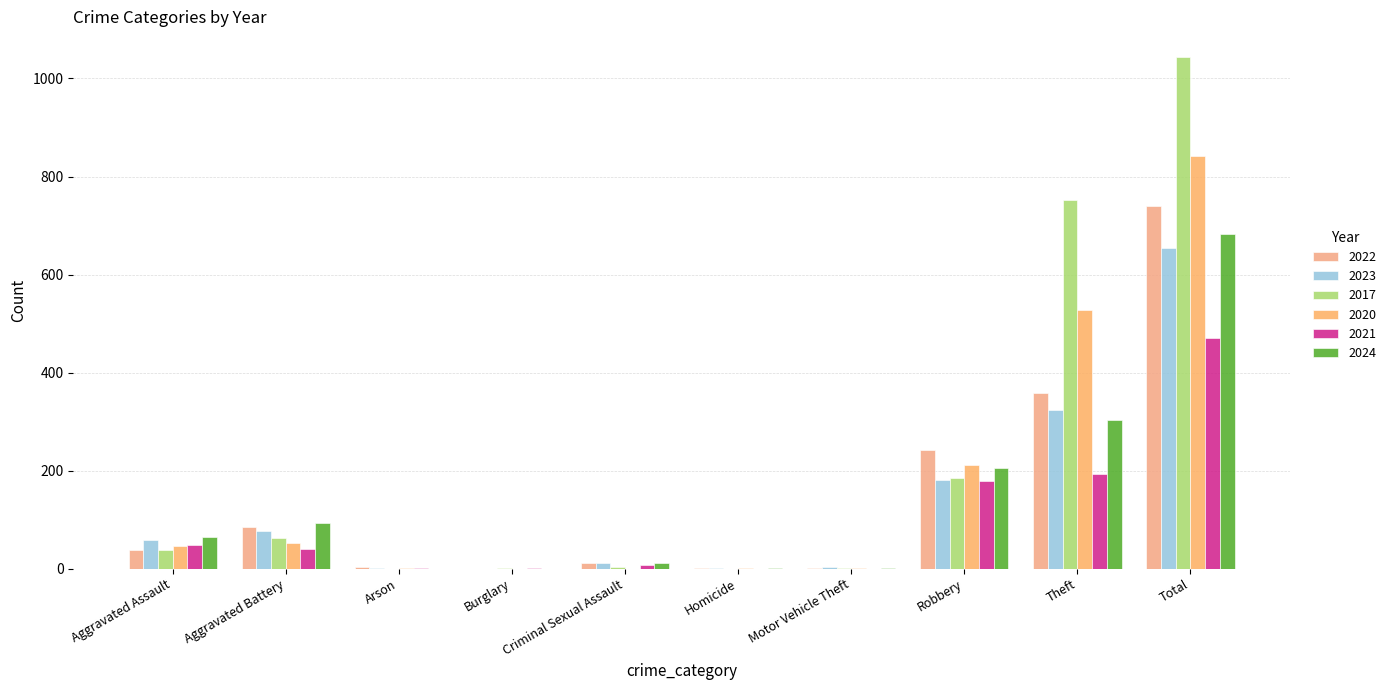

Are the bars grouped side by side (vs. stacked)?

Yes